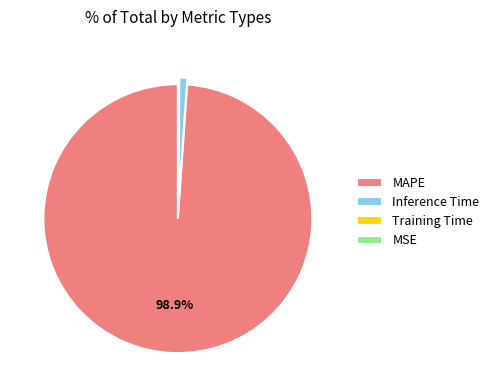

Which slice represents more than half of the pie?

MAPE